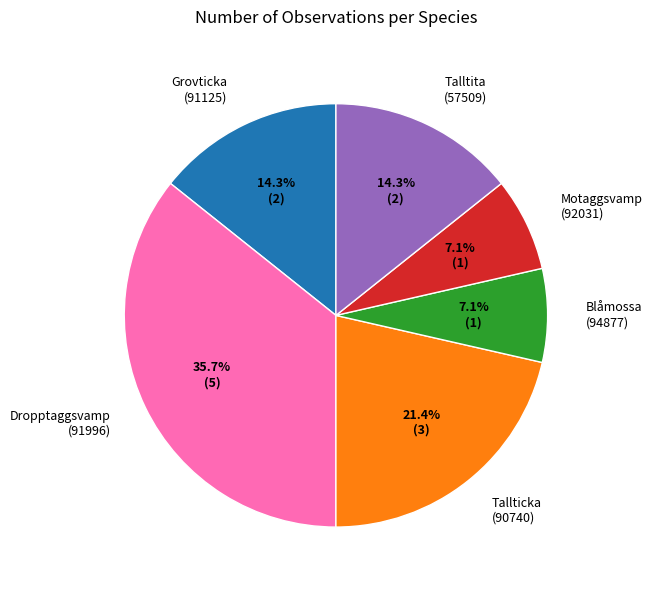

What percentage is the Tallticka (90740) slice, to the nearest percent?

21%